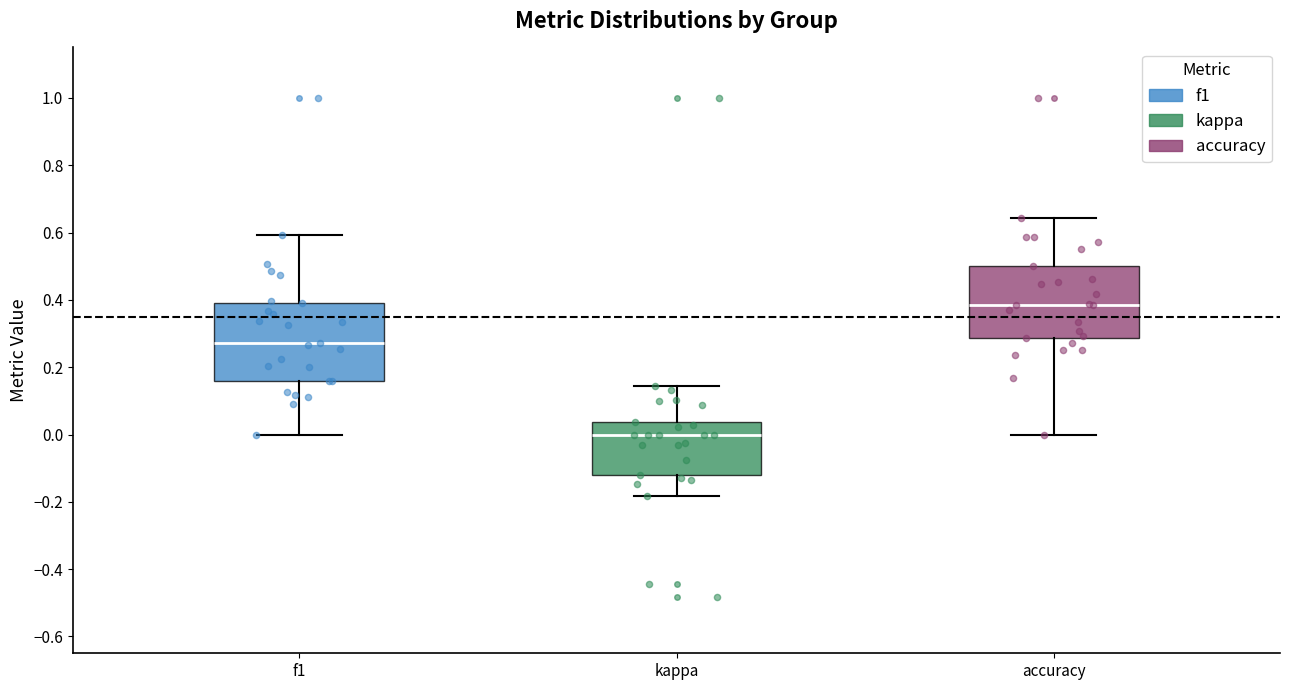

Reading left to right, read every box against the y-axis: the position of its median line, the range the box covers, and the ends of its whiskers. The values are not printed on the chart, so give them approximately, as read against the axis.

f1: median 0.28, box 0.16 to 0.40, whiskers 0.00 to 0.60
kappa: median 0.00, box -0.12 to 0.04, whiskers -0.18 to 0.14
accuracy: median 0.38, box 0.28 to 0.50, whiskers 0.00 to 0.64